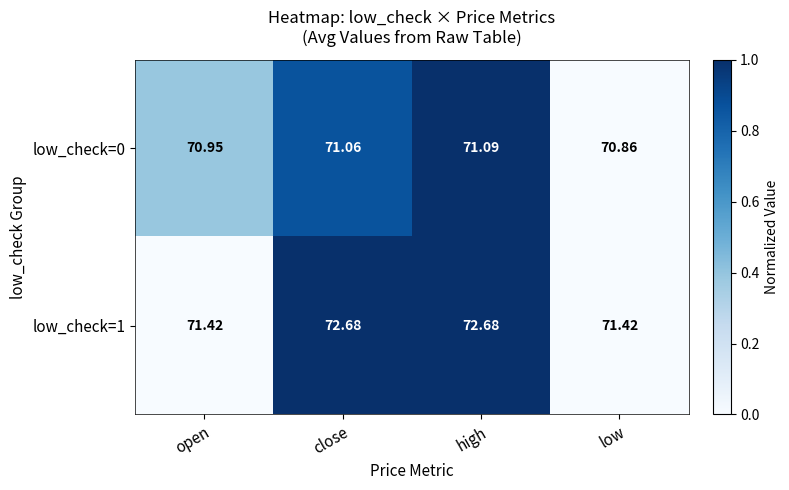

Which category has the lowest value in the low_check=0 series?

low